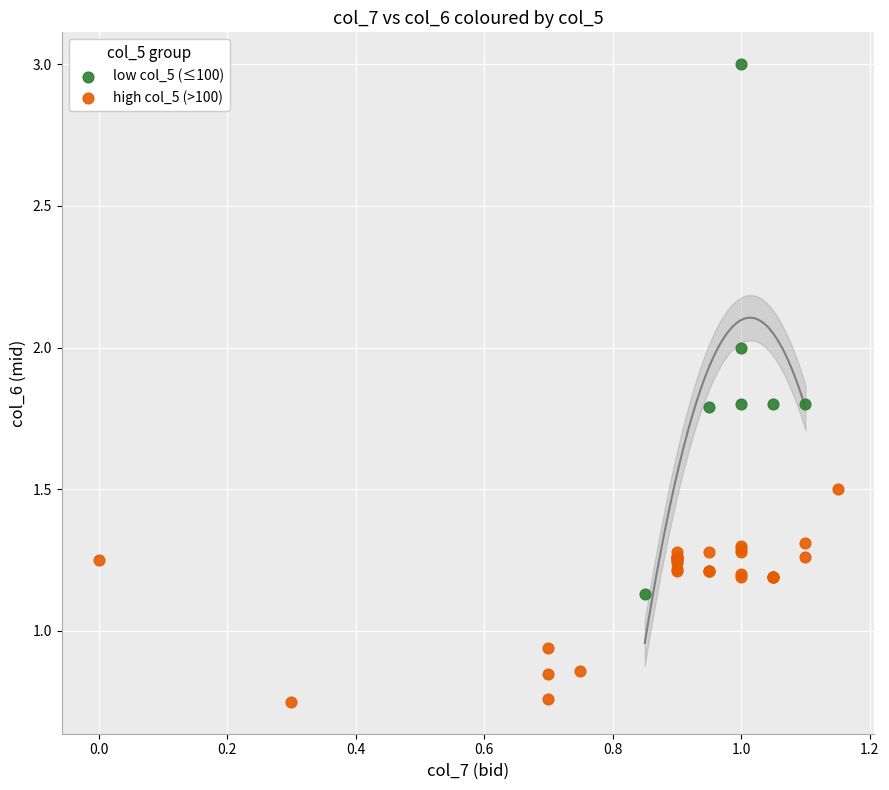

Which series contains the highest Y value?

low col_5 (≤100)